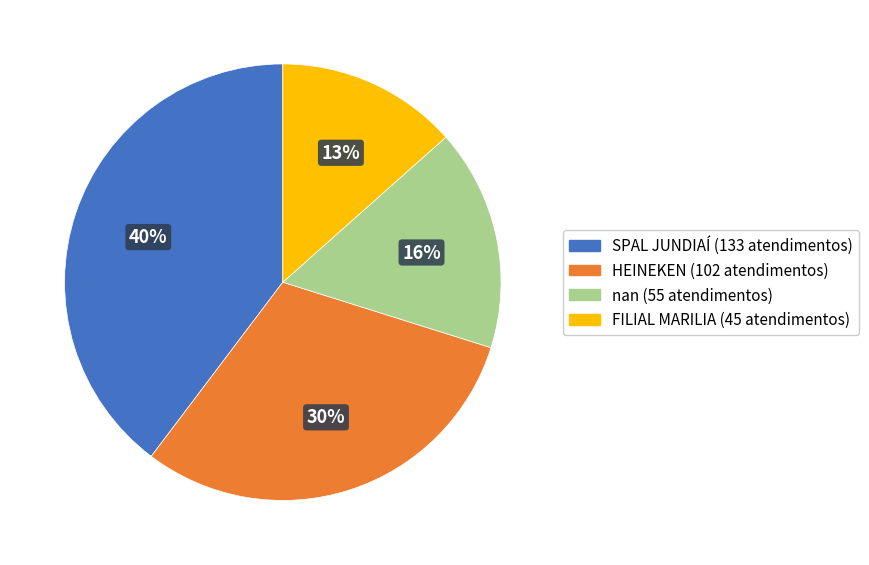

Is it true that SPAL JUNDIAÍ is 40% of the pie?

True